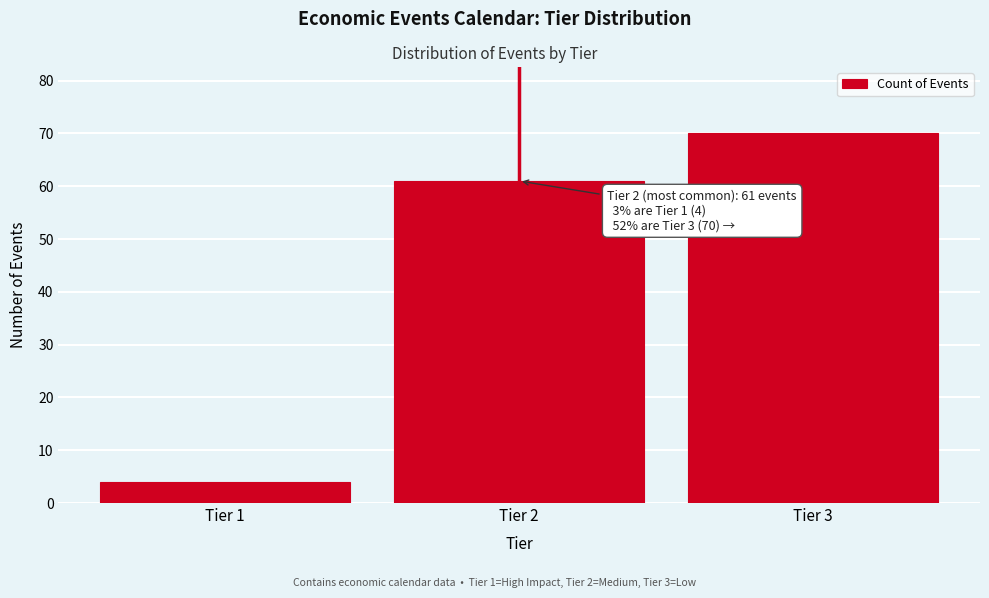

Reading right to left, extract all data points from this chart.

70	61	4